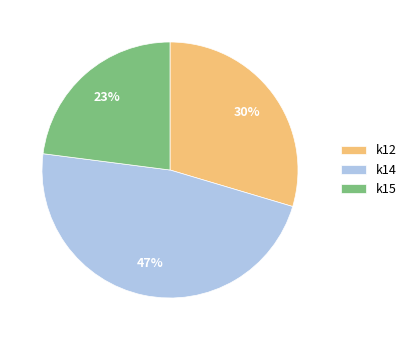

Is the sum of k15 and k12 greater than half?

Yes